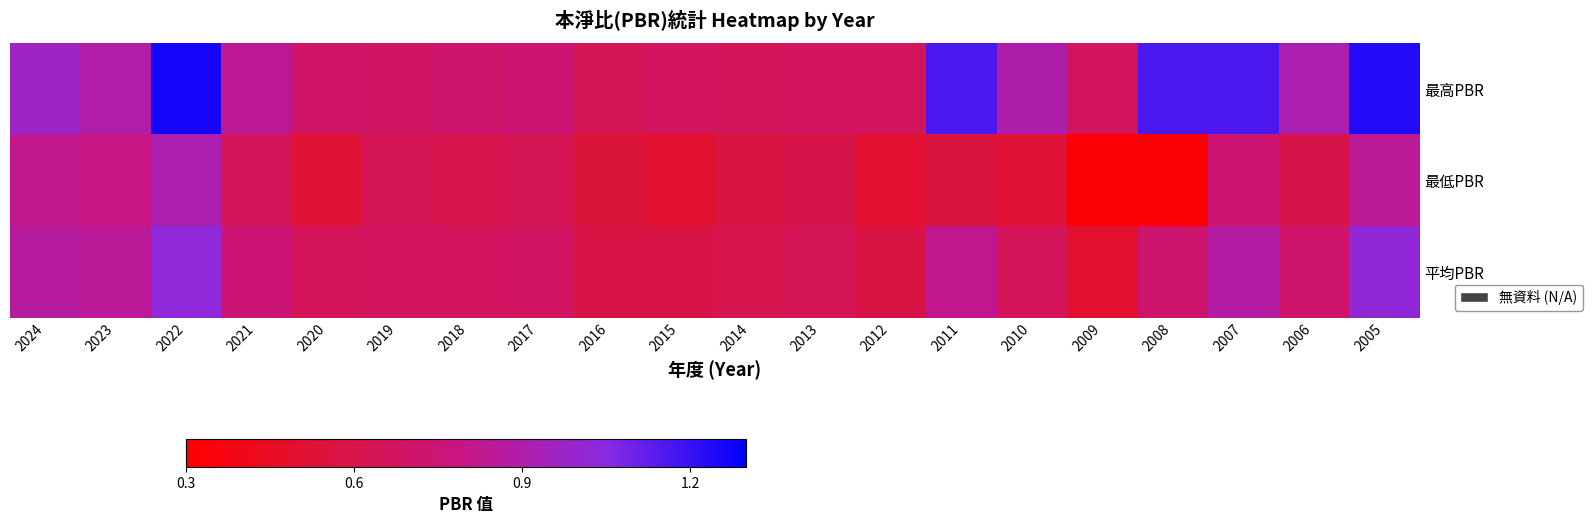

Which series has the largest total across all categories?

最高PBR